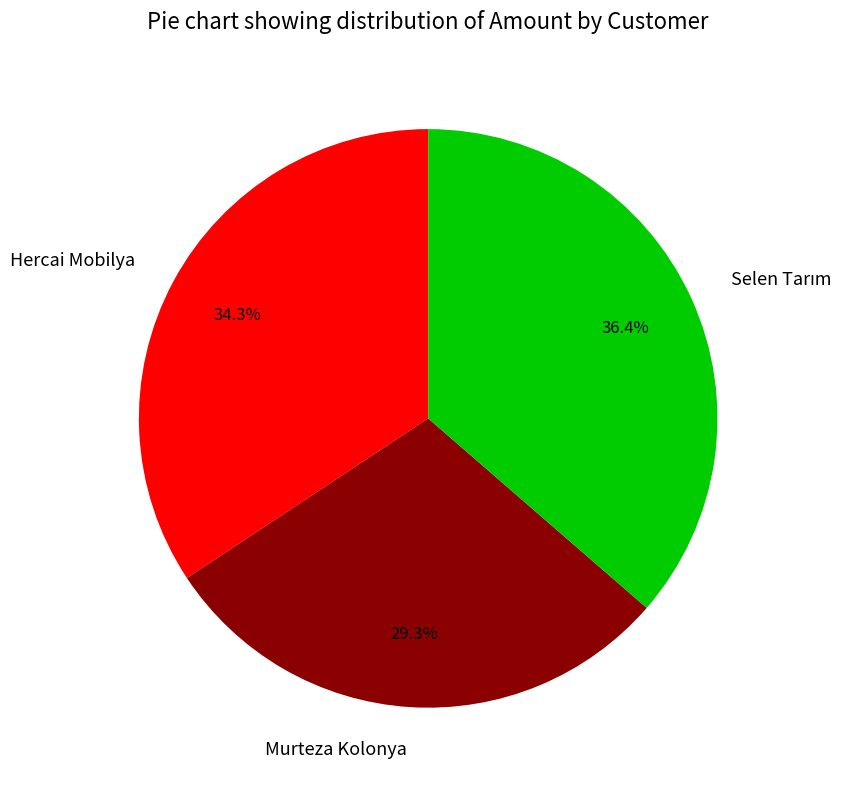

Which category has the smallest portion of the pie?

Murteza Kolonya